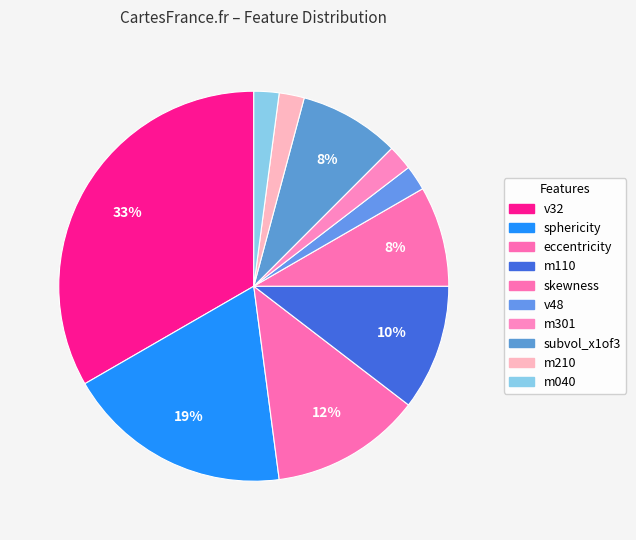

Count the number of slices in the pie.

10